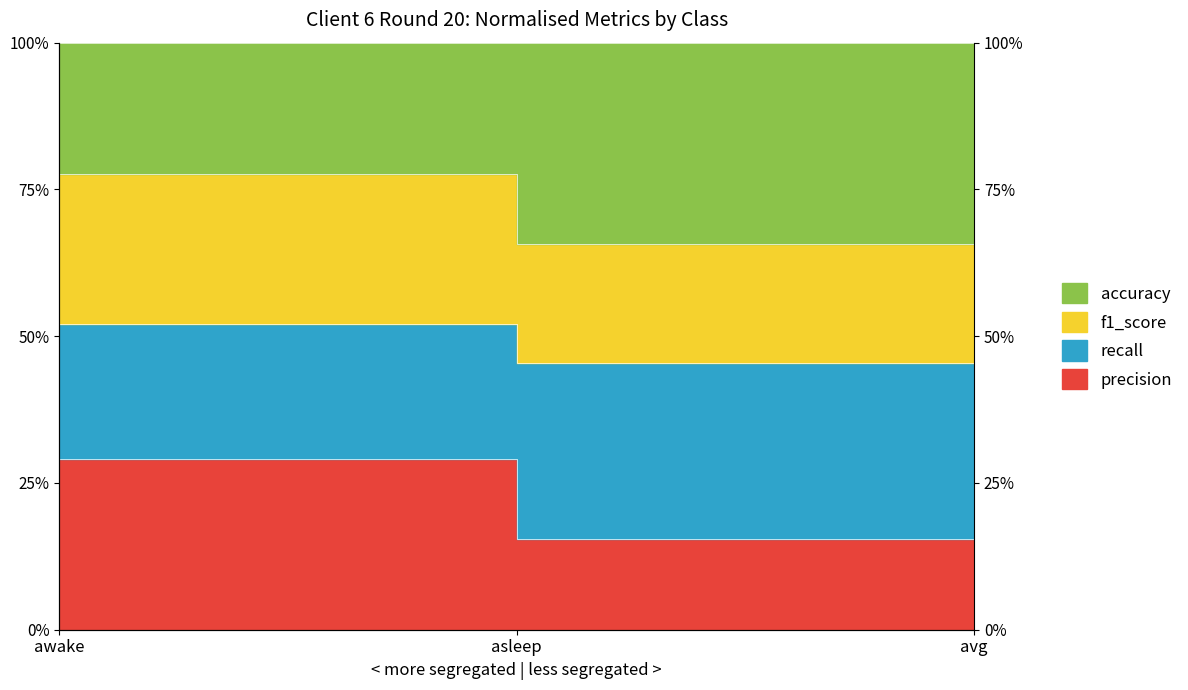

What is the sum of all precision values?

1.5